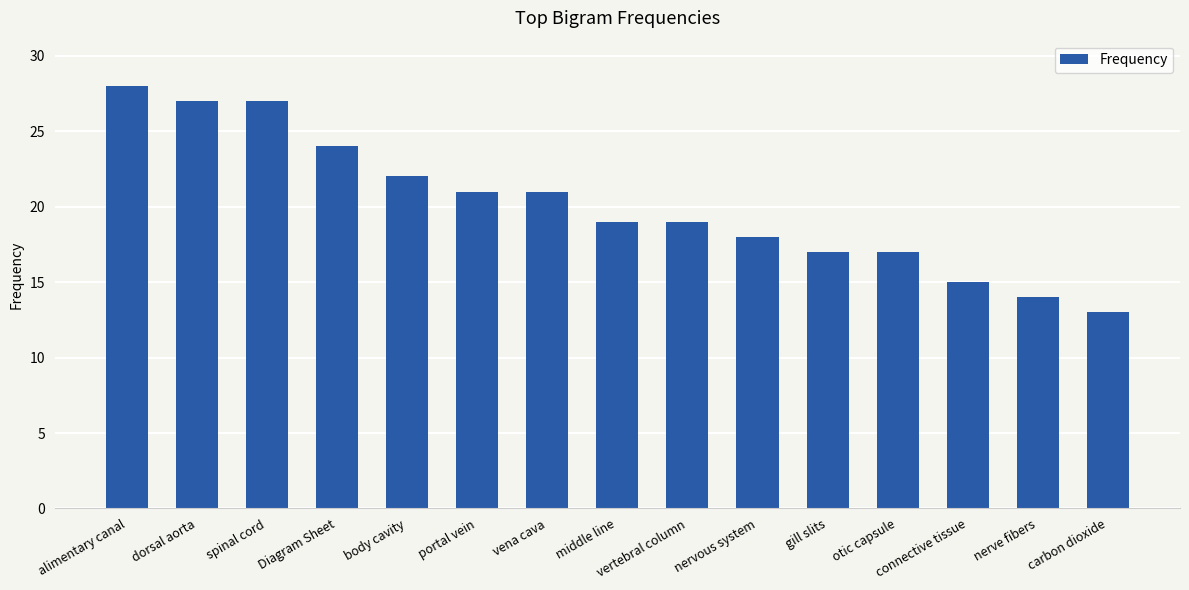

What is the label of the 9th bar from the left?

vertebral column